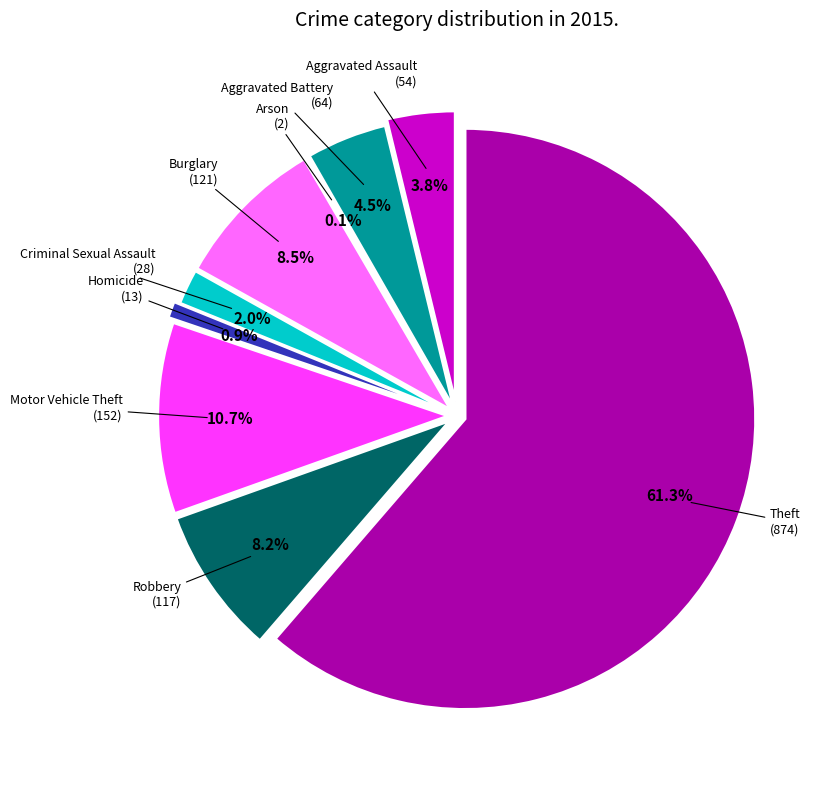

Is it true that Robbery is 1% of the pie?

False